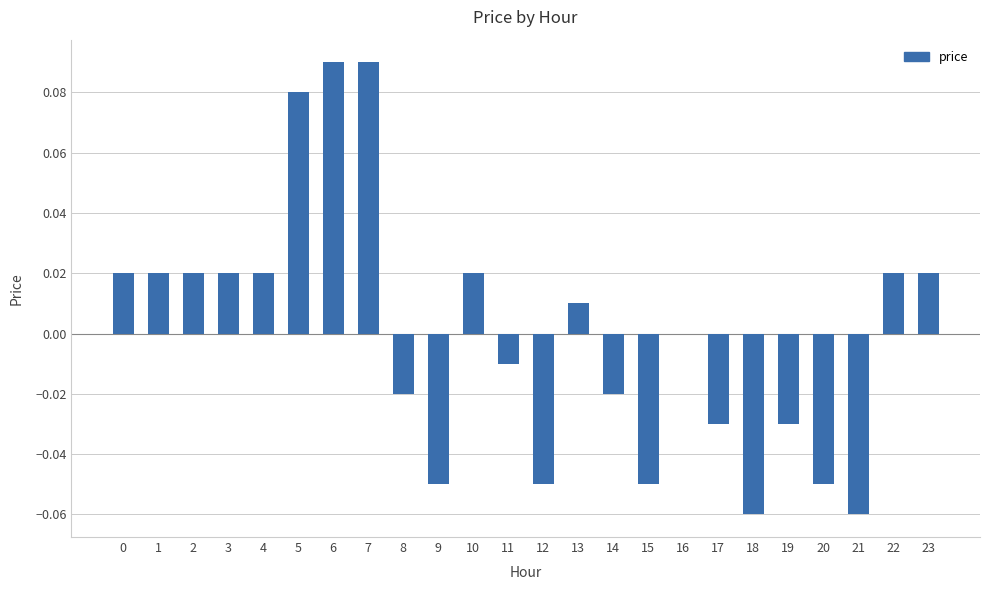

Which has a higher value, 6 or 1?

6